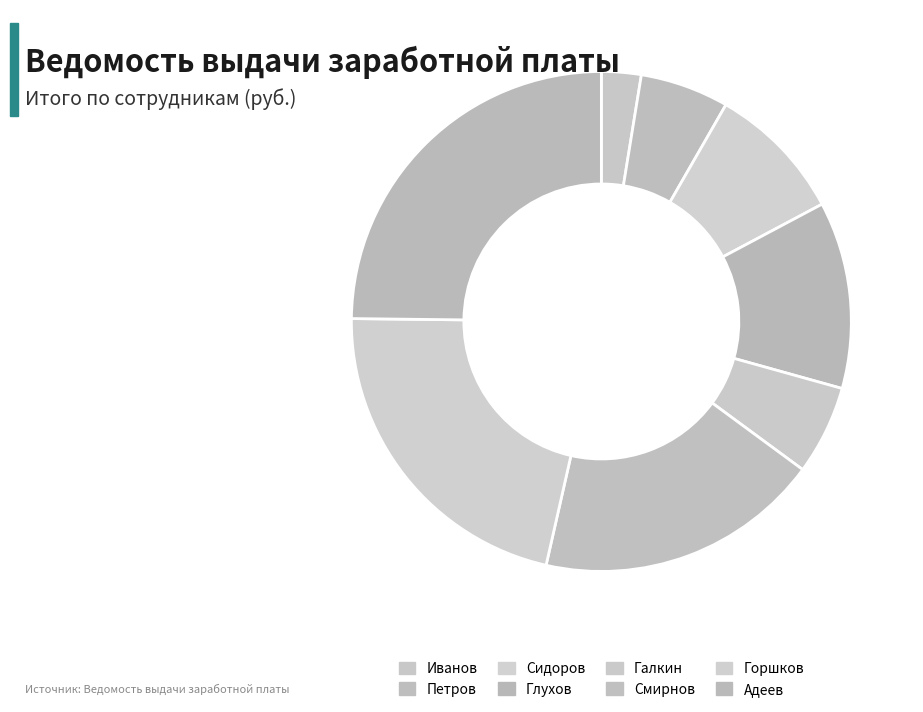

Which category has the biggest portion of the pie?

Адеев